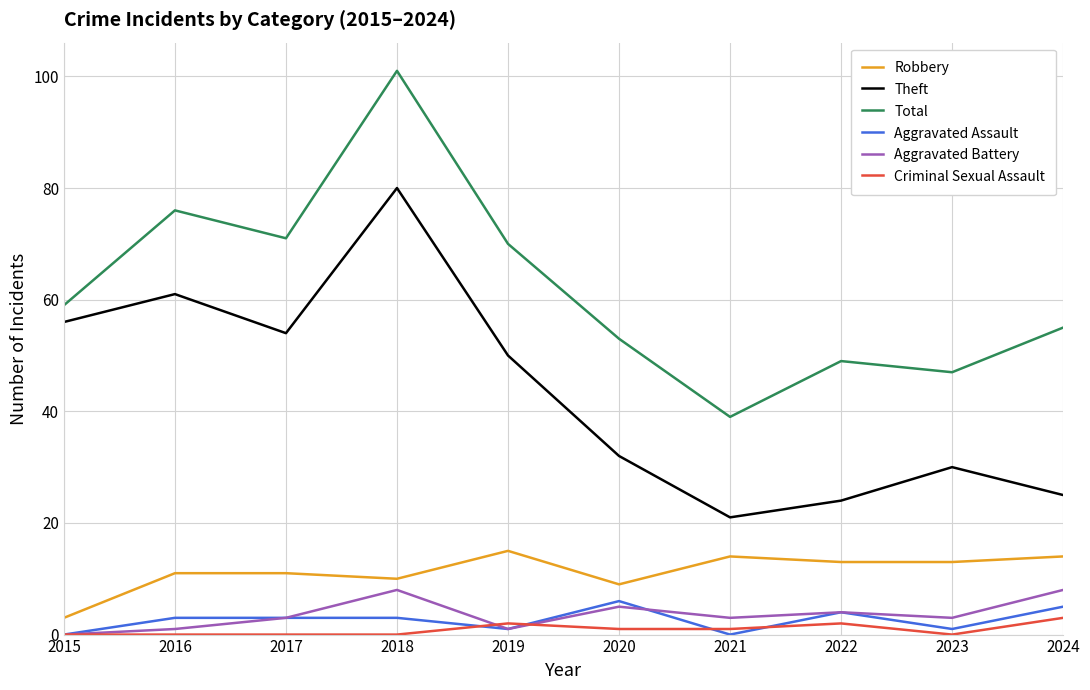

The value of Criminal Sexual Assault at 2018 is 0. True or false?

True